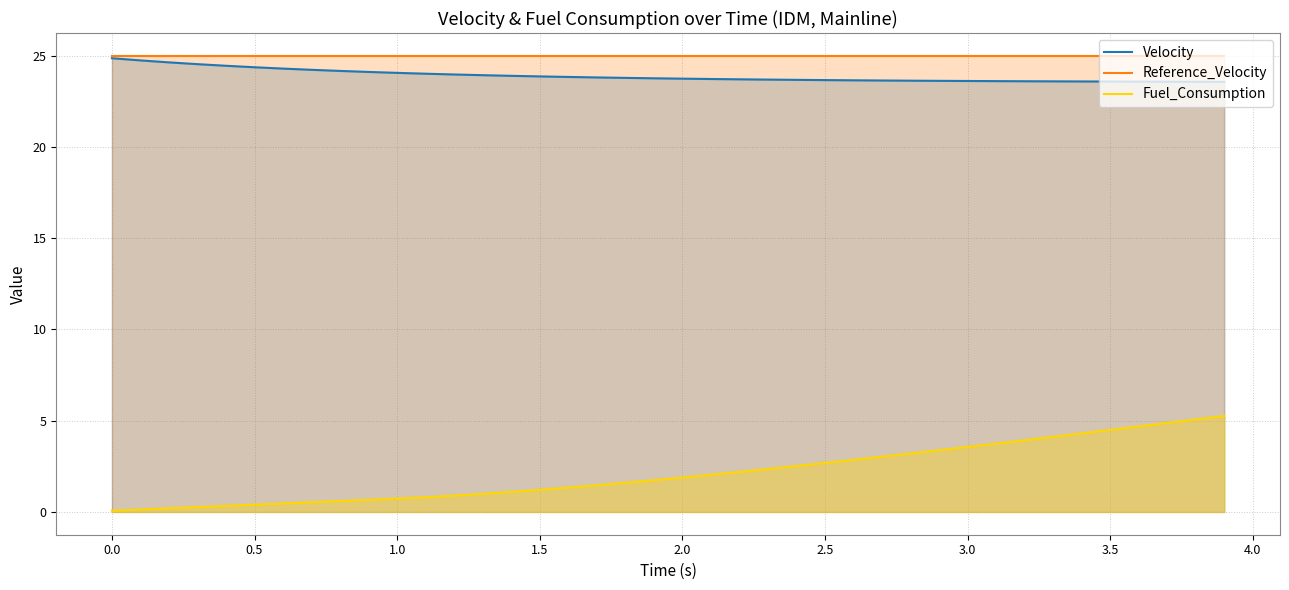

What is the highest value of the Reference_Velocity series?

25.0